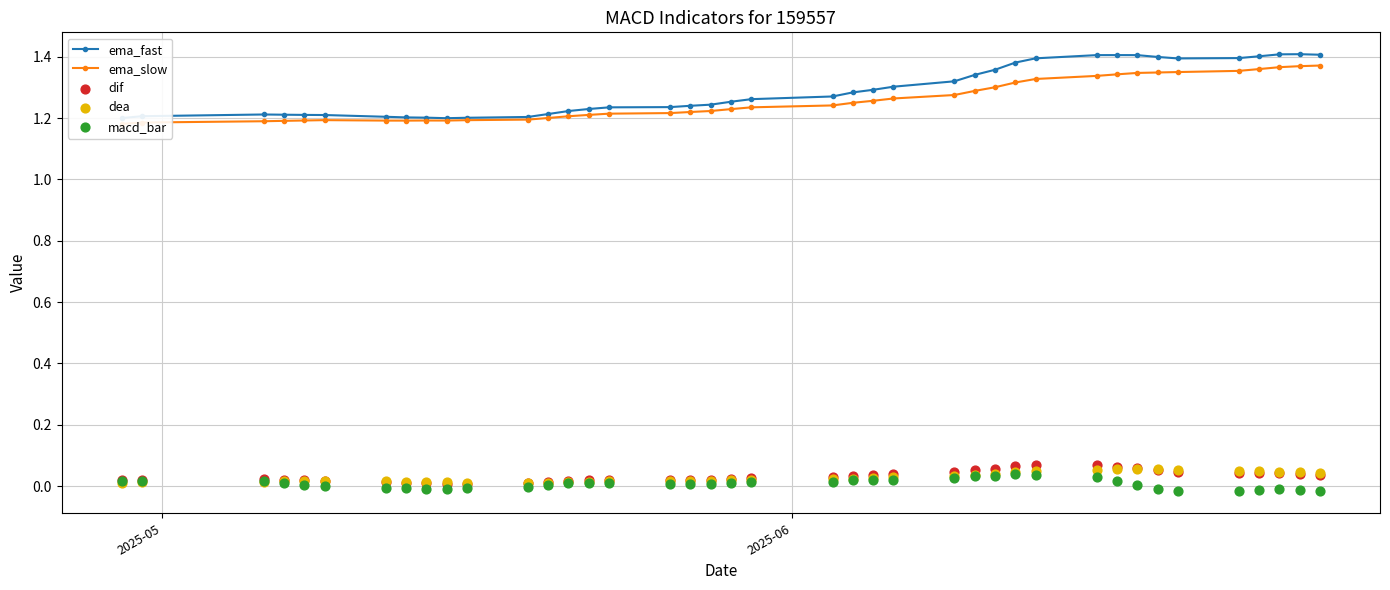

True or false: ema_fast has more than 0 points higher than both neighbors.

True